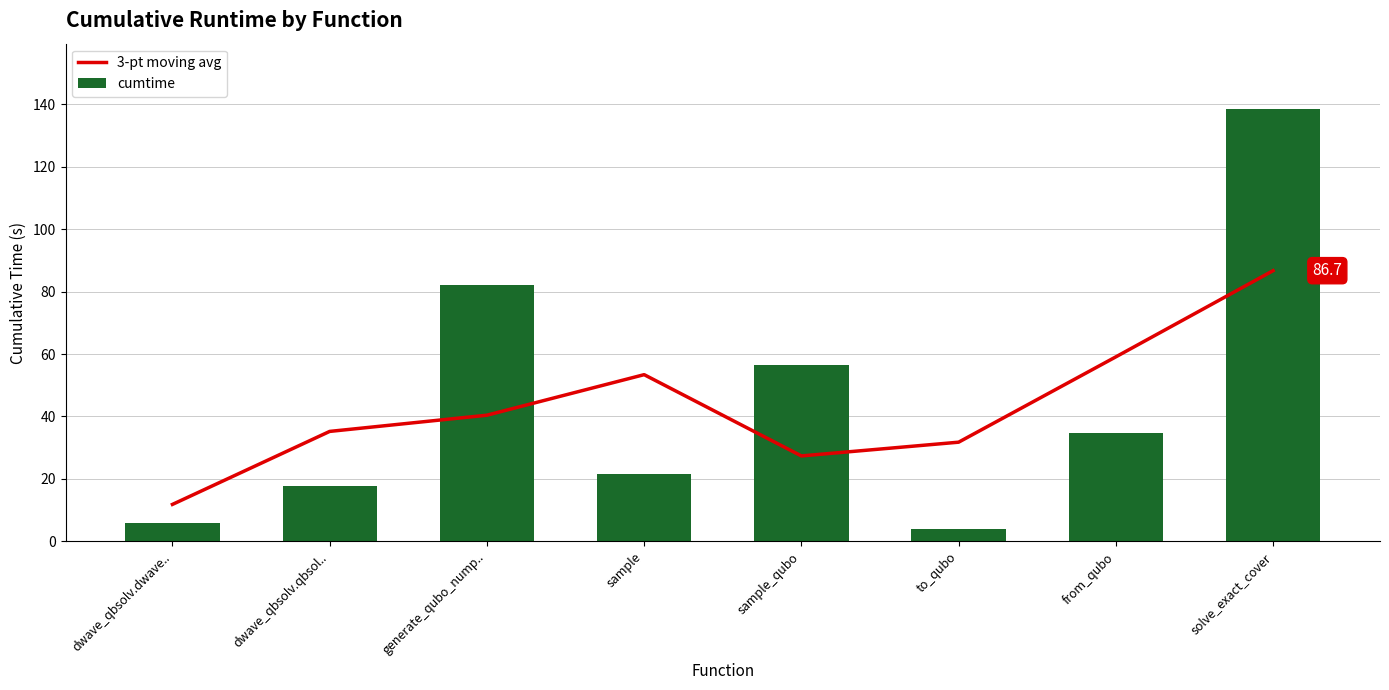

What is the sum of all 3-pt moving avg values?

345.8